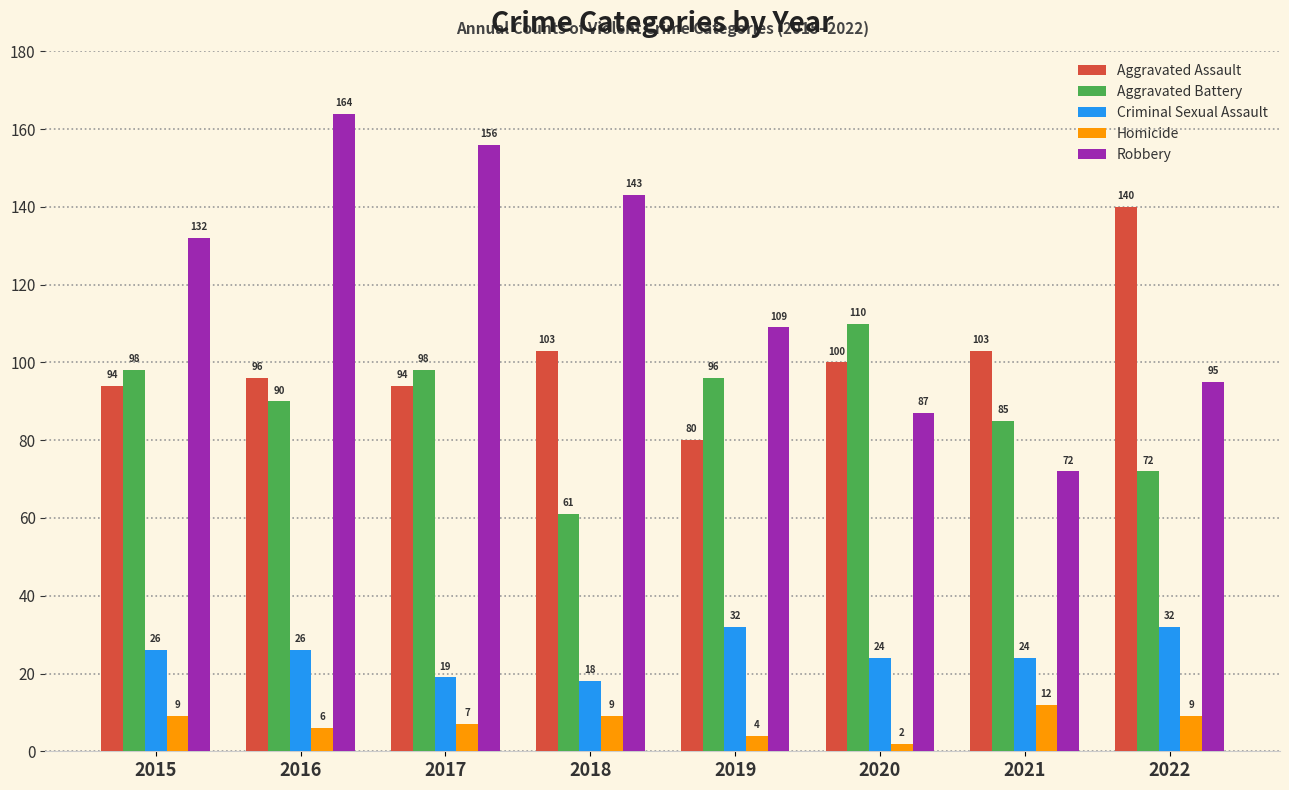

At how many categories does at least one series exceed 135?

4